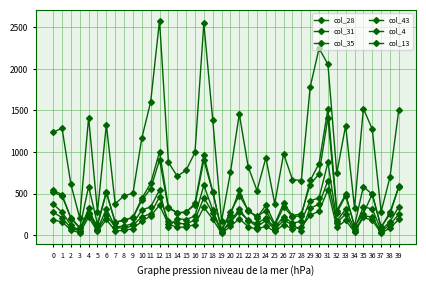

After their last crossing, which series has the higher values: col_43 or col_13?

col_13